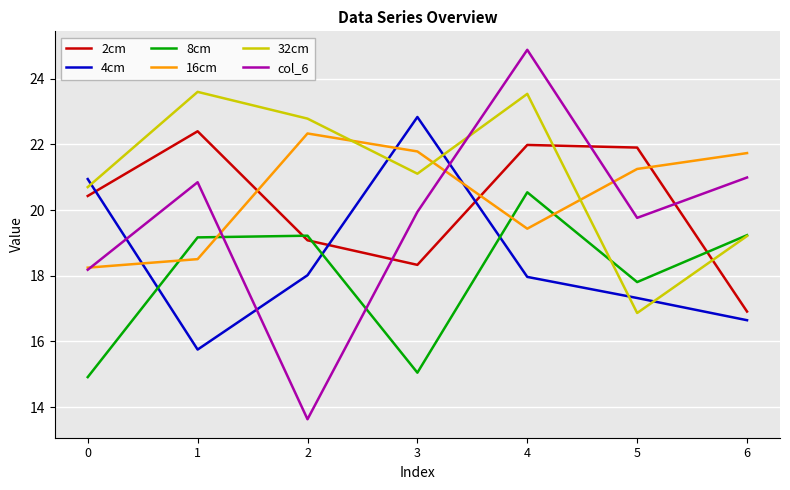

At which category does col_6 reach its first local peak?

1